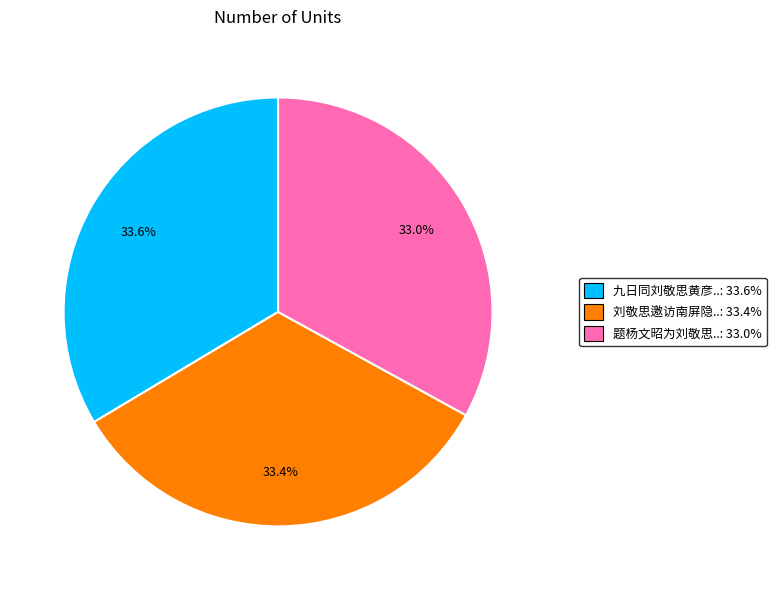

Is there any slice that represents more than half of the pie?

No